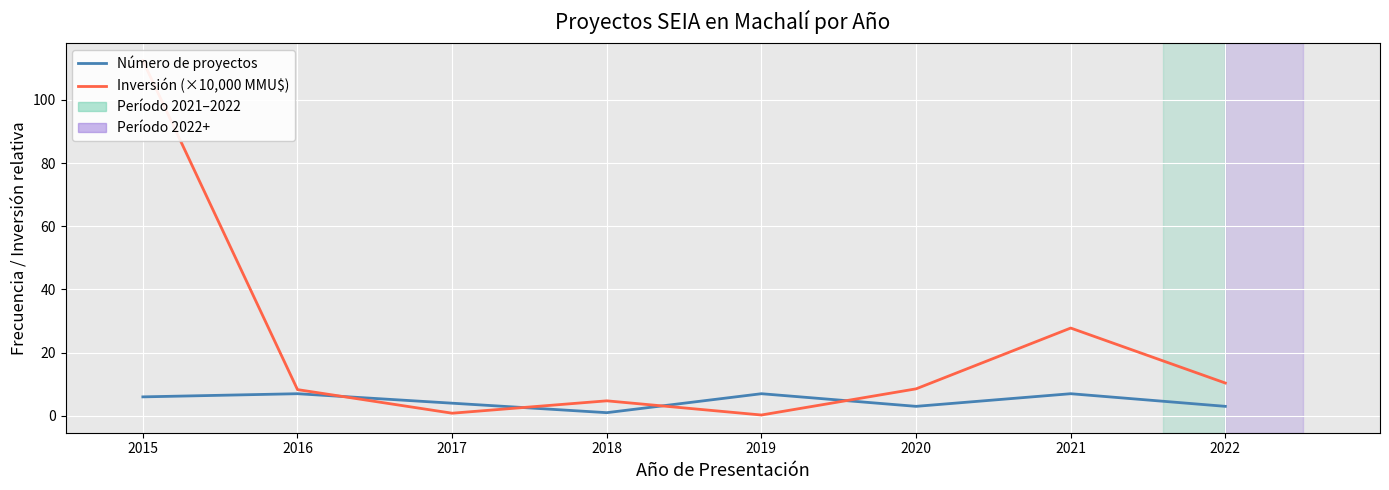

What is the value of the Número de proyectos point at the 8th from the left?

3.0